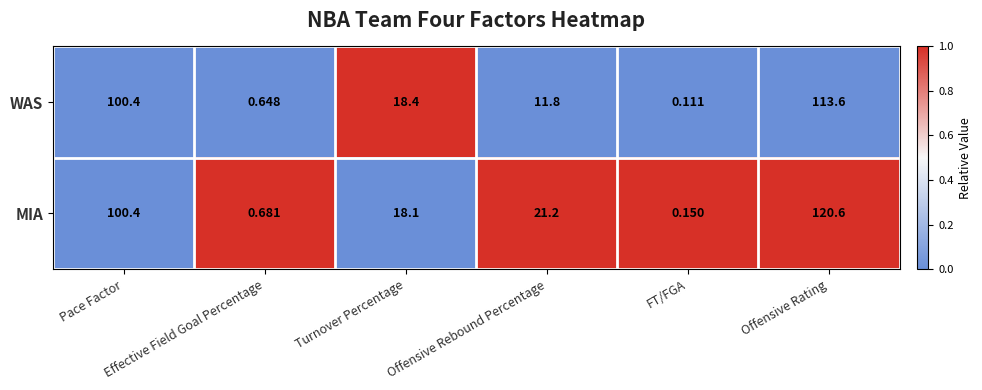

Which series changed the most between Pace Factor and Effective Field Goal Percentage?

WAS